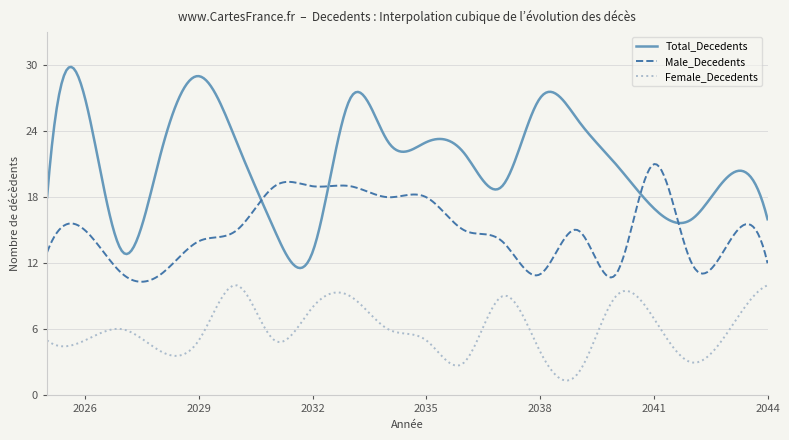

Rank the series by their average value, from lowest to highest.

Female_Decedents, Male_Decedents, Total_Decedents